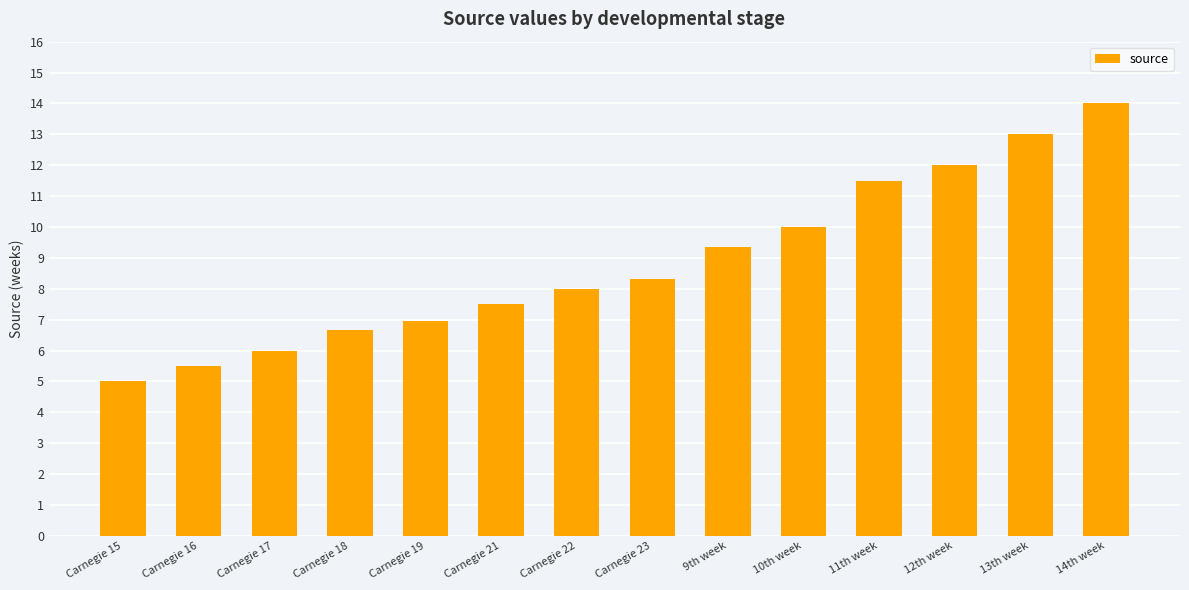

What is the value of the 10th bar from the left?

10.0